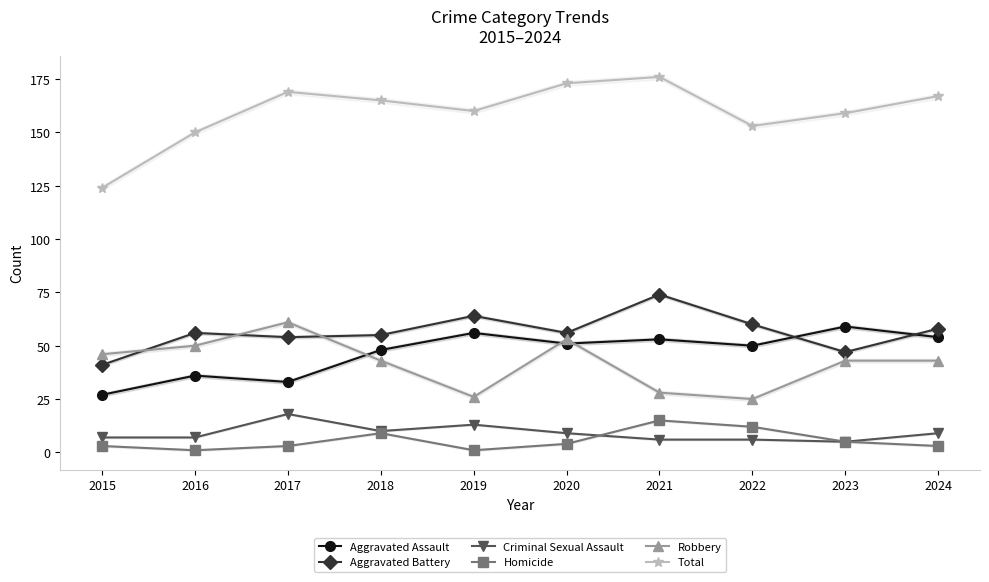

At how many categories does at least one series exceed 126?

9